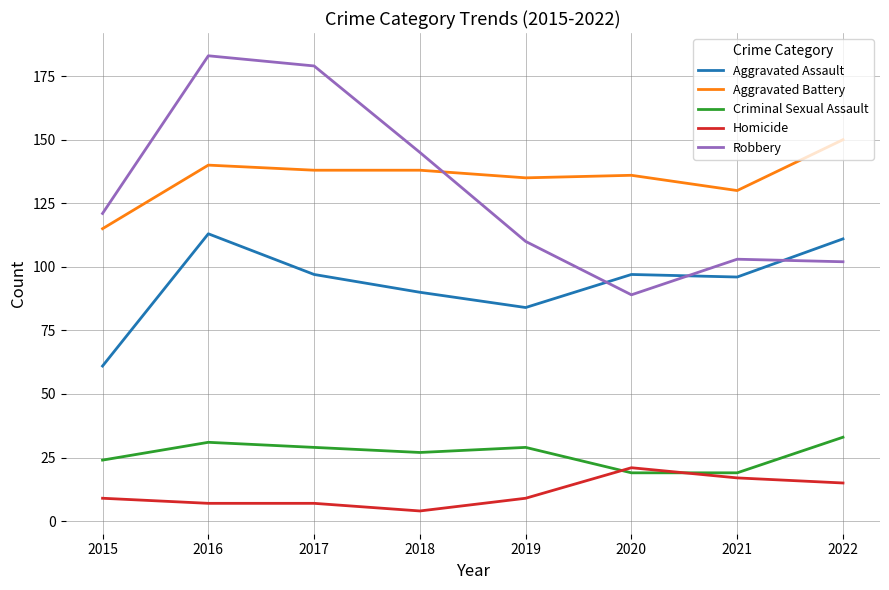

Rank the series by their maximum value, from highest to lowest.

Robbery, Aggravated Battery, Aggravated Assault, Criminal Sexual Assault, Homicide